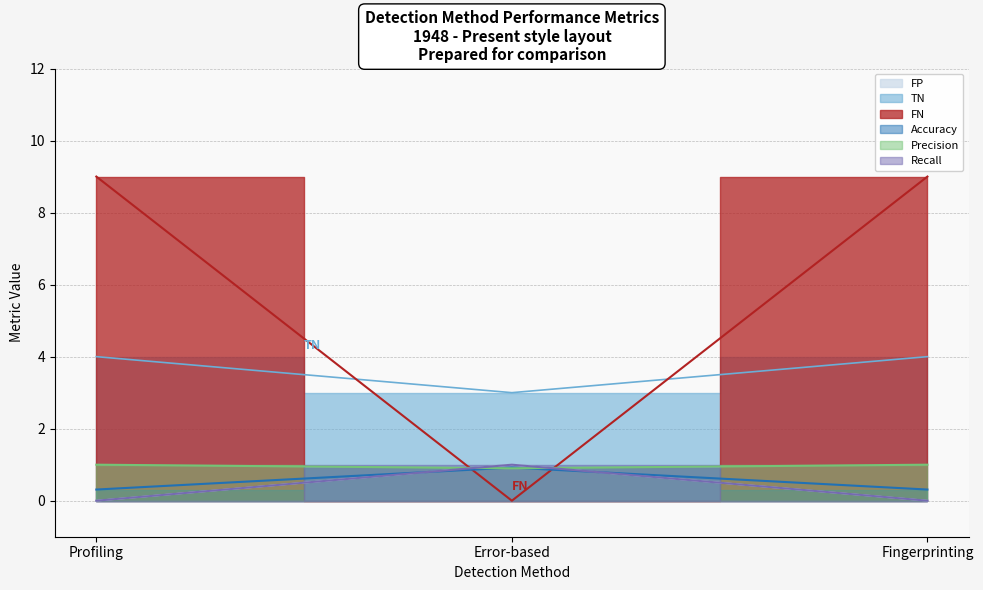

Which series has the widest spread of values?

FN